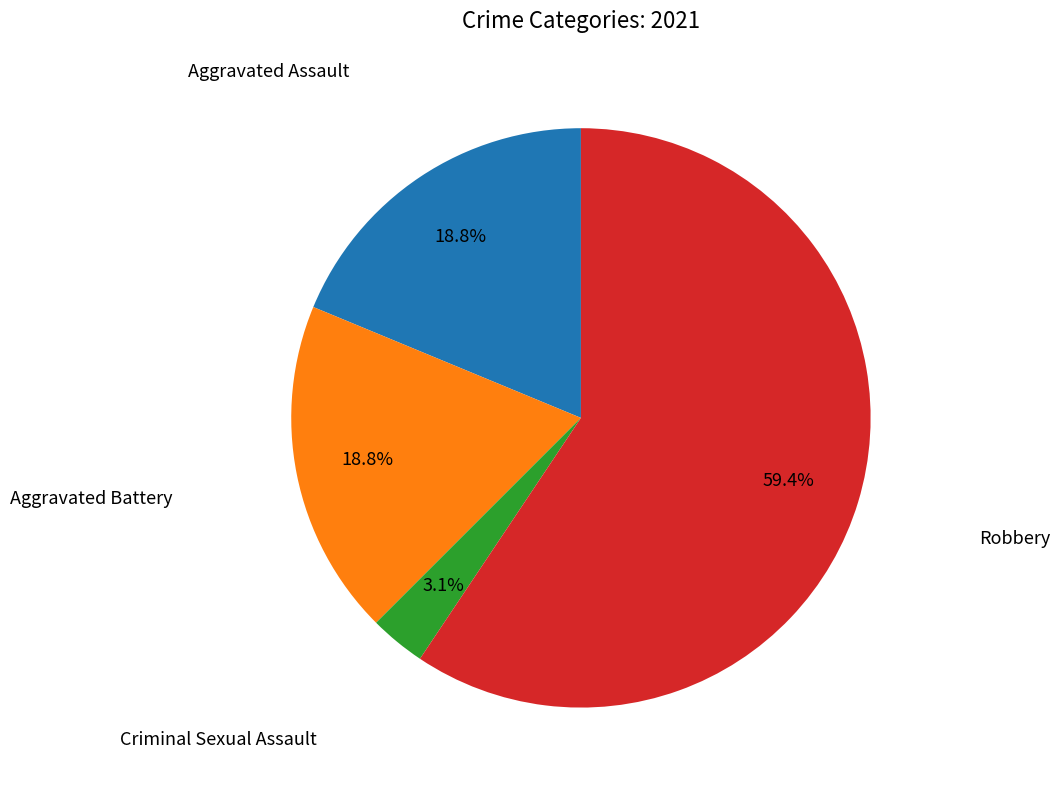

Approximately how many times larger is the value at Aggravated Battery compared to Robbery?

0.3